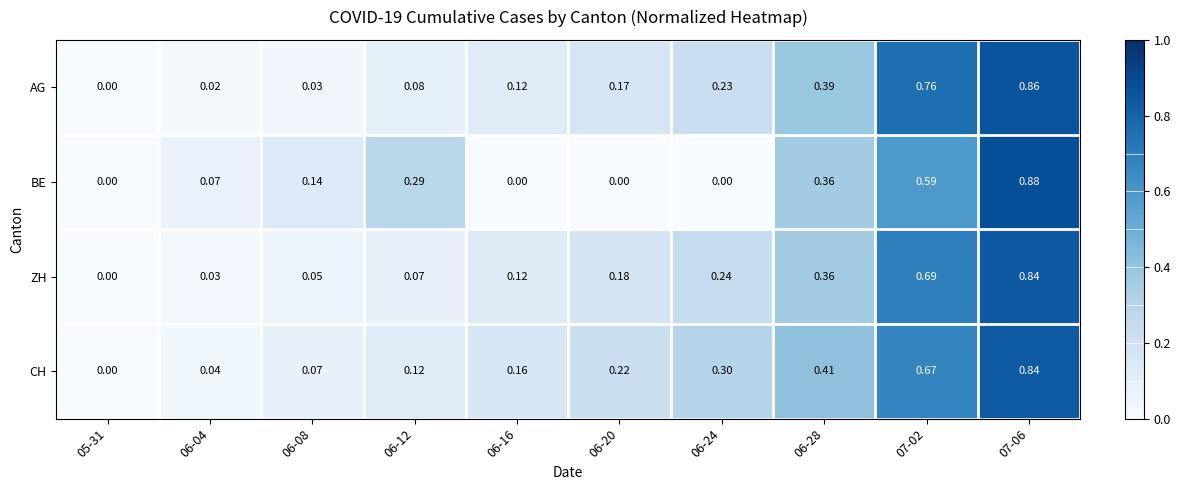

List the series in order of their overall mean, highest first.

CH, AG, ZH, BE